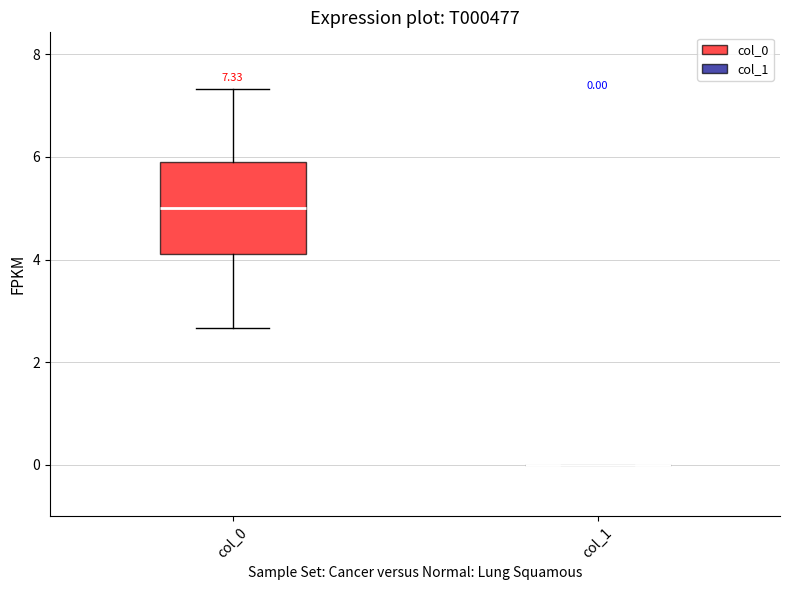

Which box is the tallest, from its lower edge to its upper edge?

col_0